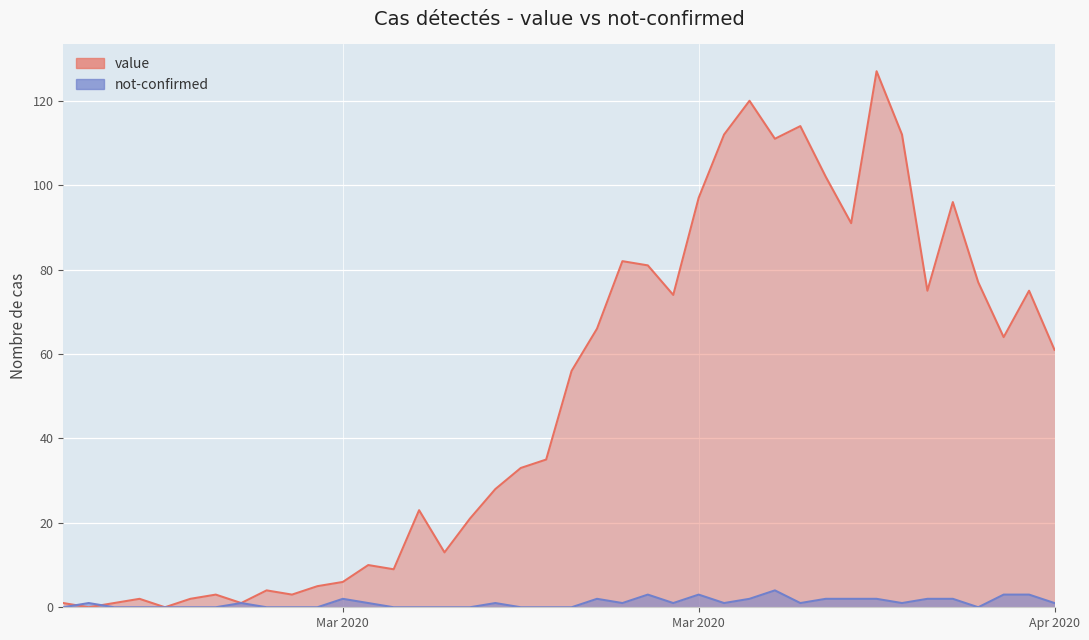

Rank the categories by value value from lowest to highest.

2020-02-28, 2020-03-02, 2020-02-27, 2020-02-29, 2020-03-05, 2020-03-01, 2020-03-03, 2020-03-04, 2020-03-07, 2020-03-06, 2020-03-08, 2020-03-09, 2020-03-11, 2020-03-10, 2020-03-13, 2020-03-14, 2020-03-12, 2020-03-15, 2020-03-16, 2020-03-17, 2020-03-18, 2020-04-06, 2020-04-04, 2020-03-19, 2020-03-22, 2020-04-01, 2020-04-05, 2020-04-03, 2020-03-21, 2020-03-20, 2020-03-29, 2020-04-02, 2020-03-23, 2020-03-28, 2020-03-26, 2020-03-24, 2020-03-31, 2020-03-27, 2020-03-25, 2020-03-30